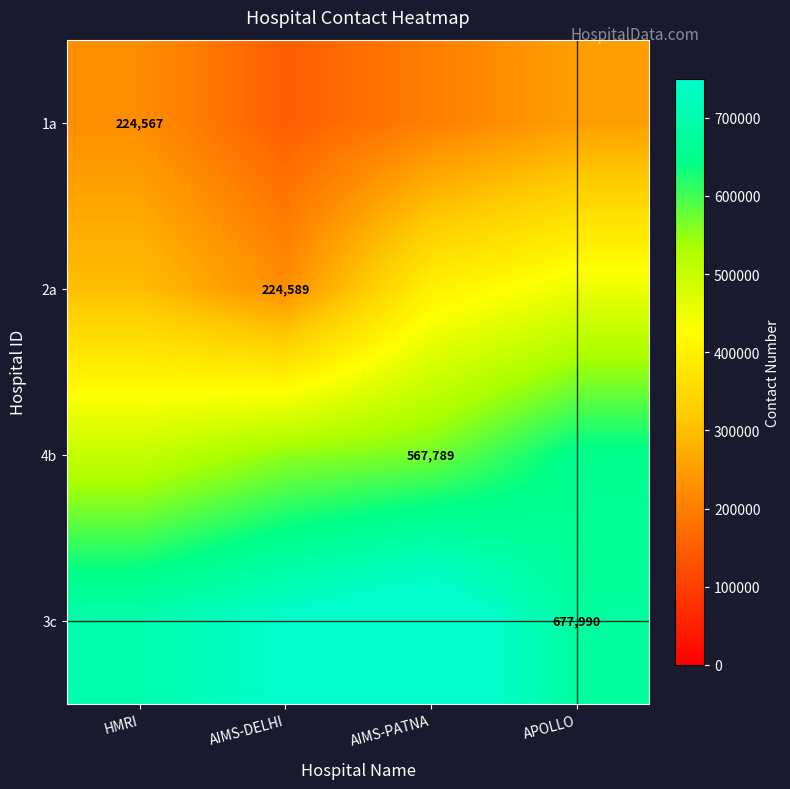

True or false: 3c has a value of 301410 at APOLLO.

False